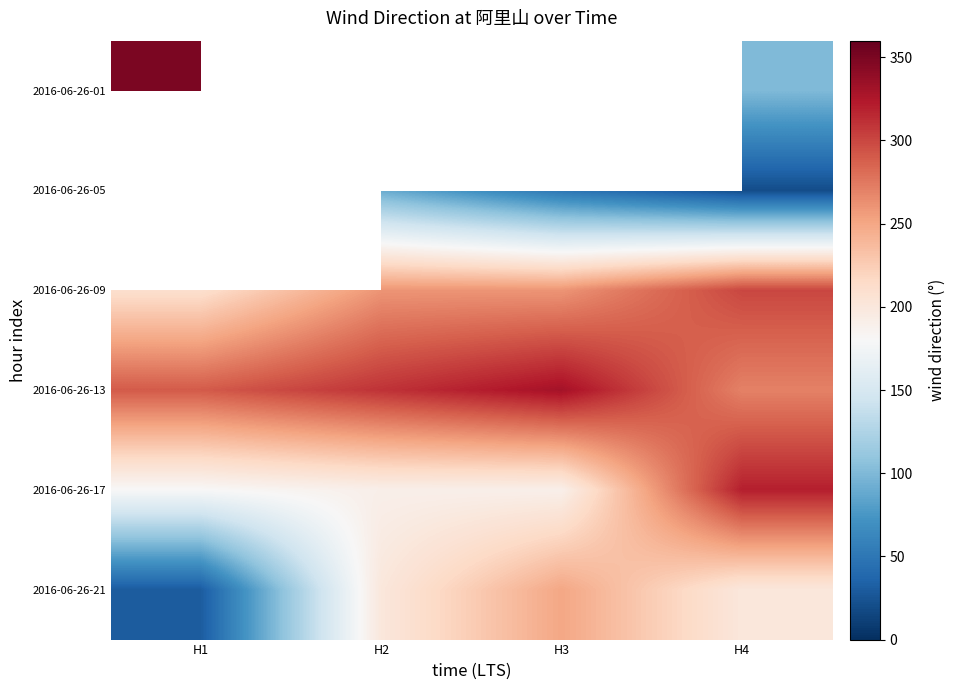

What is the lowest value of the 2016-06-26-01 series?

100.0